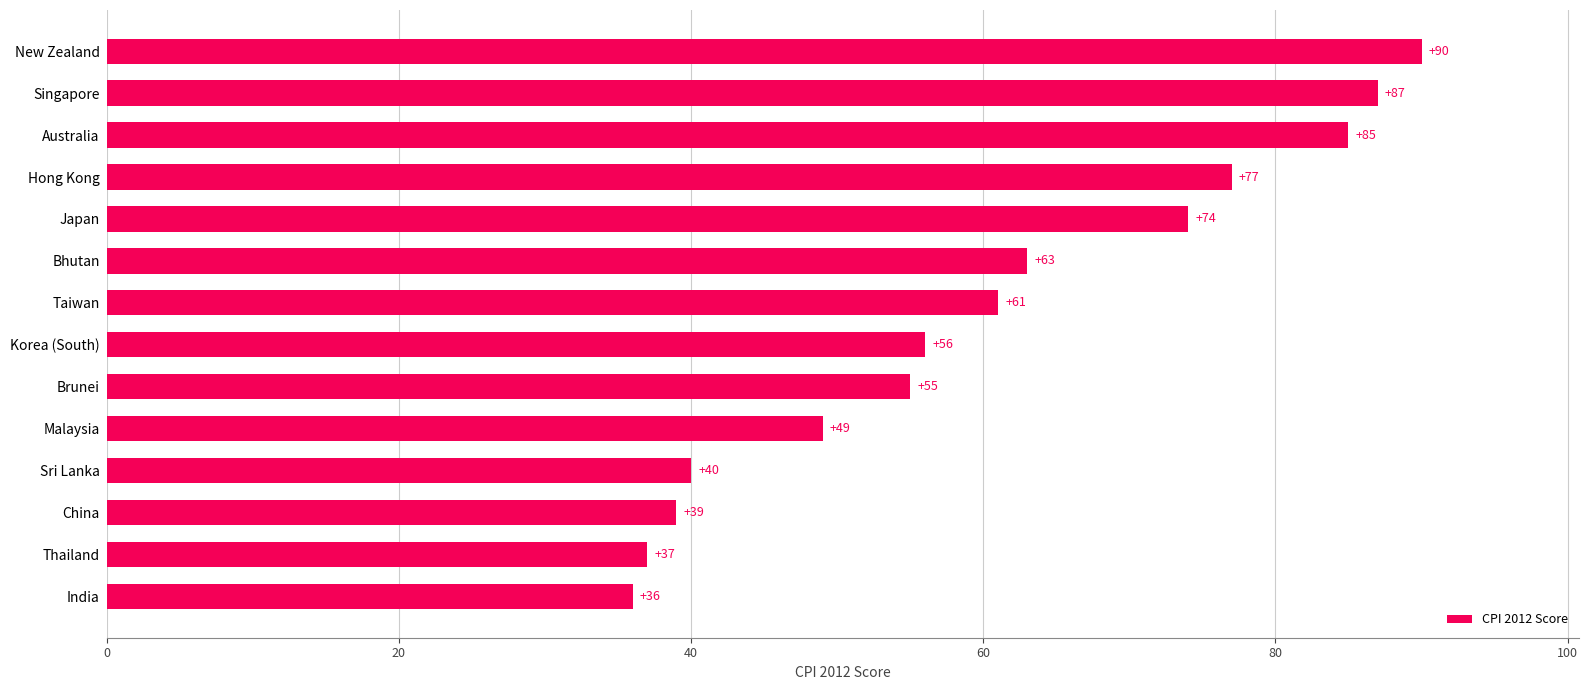

List the labels in order of value, smallest first.

India, Thailand, China, Sri Lanka, Malaysia, Brunei, Korea (South), Taiwan, Bhutan, Japan, Hong Kong, Australia, Singapore, New Zealand